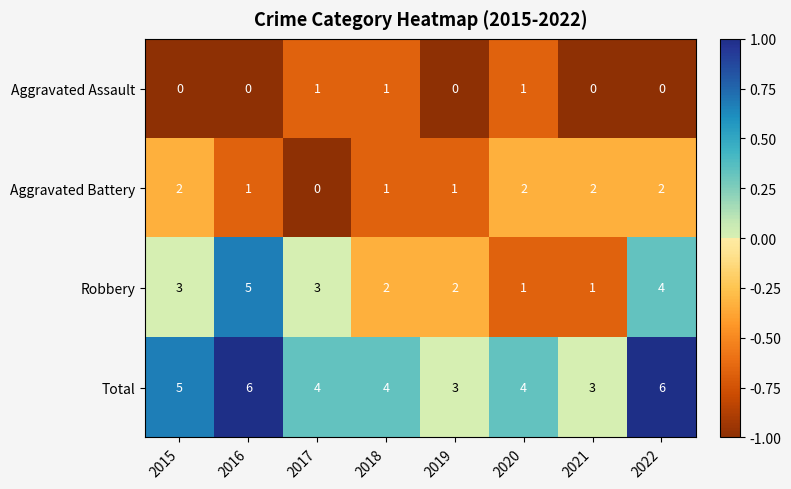

The value of Aggravated Battery at 2021 is 2. True or false?

True